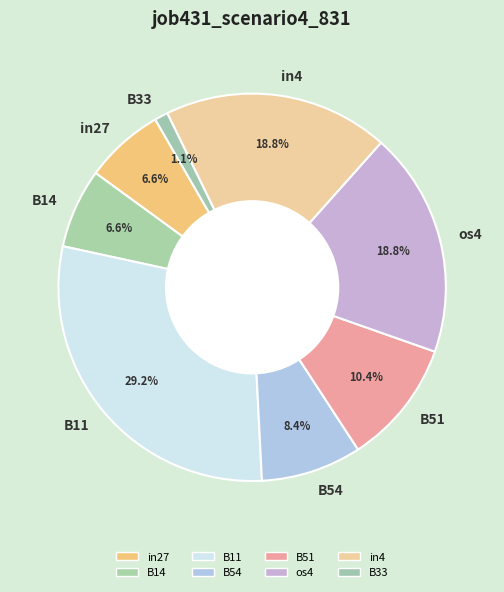

What percentage is NOT represented by B11?

70.8%